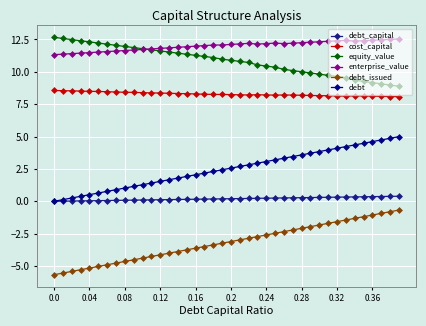

Rank the series by their maximum value, from lowest to highest.

debt_issued, debt_capital, debt, cost_capital, enterprise_value, equity_value